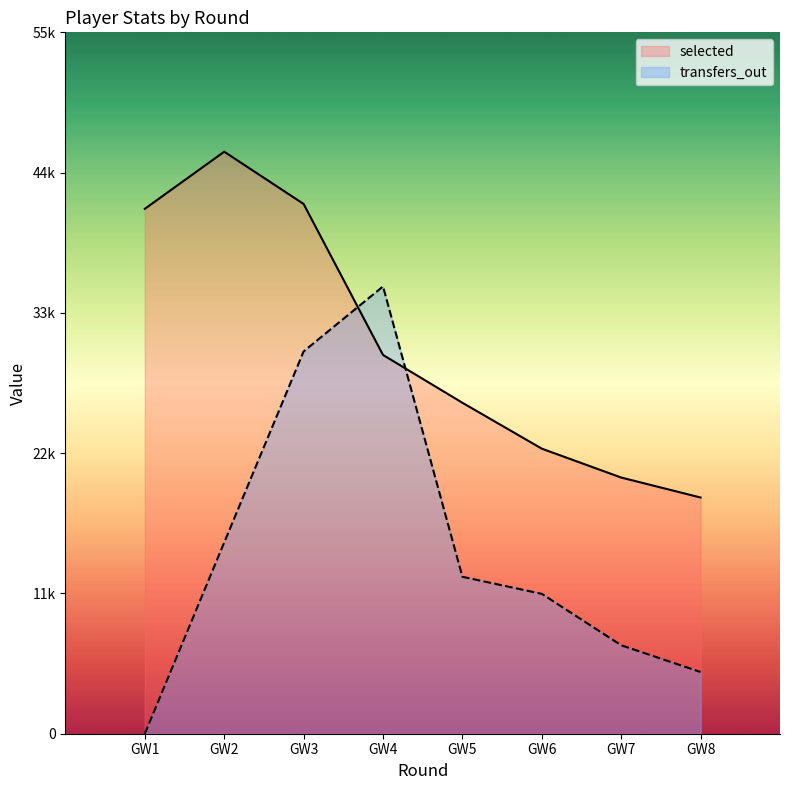

Reading left to right, extract all data points from this chart.

selected: GW1=41159	GW2=45639	GW3=41542	GW4=29702	GW5=25952	GW6=22353	GW7=20088	GW8=18522
transfers_out: GW1=0	GW2=14997	GW3=29976	GW4=35076	GW5=12306	GW6=10968	GW7=6936	GW8=4839